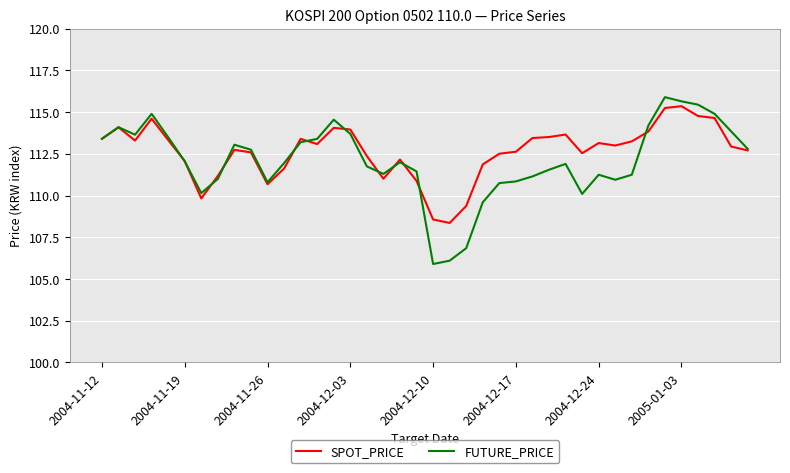

What is the minimum value shown in the chart?

105.9